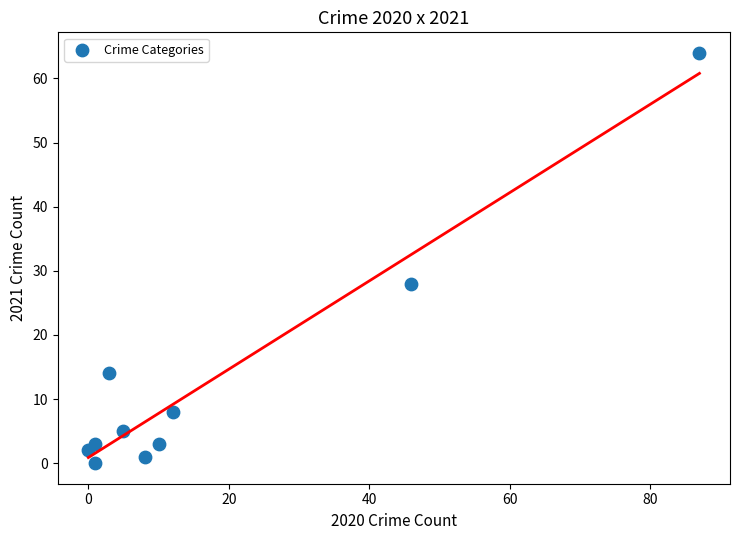

What Y value in the scatter plot is closest to 32?

28